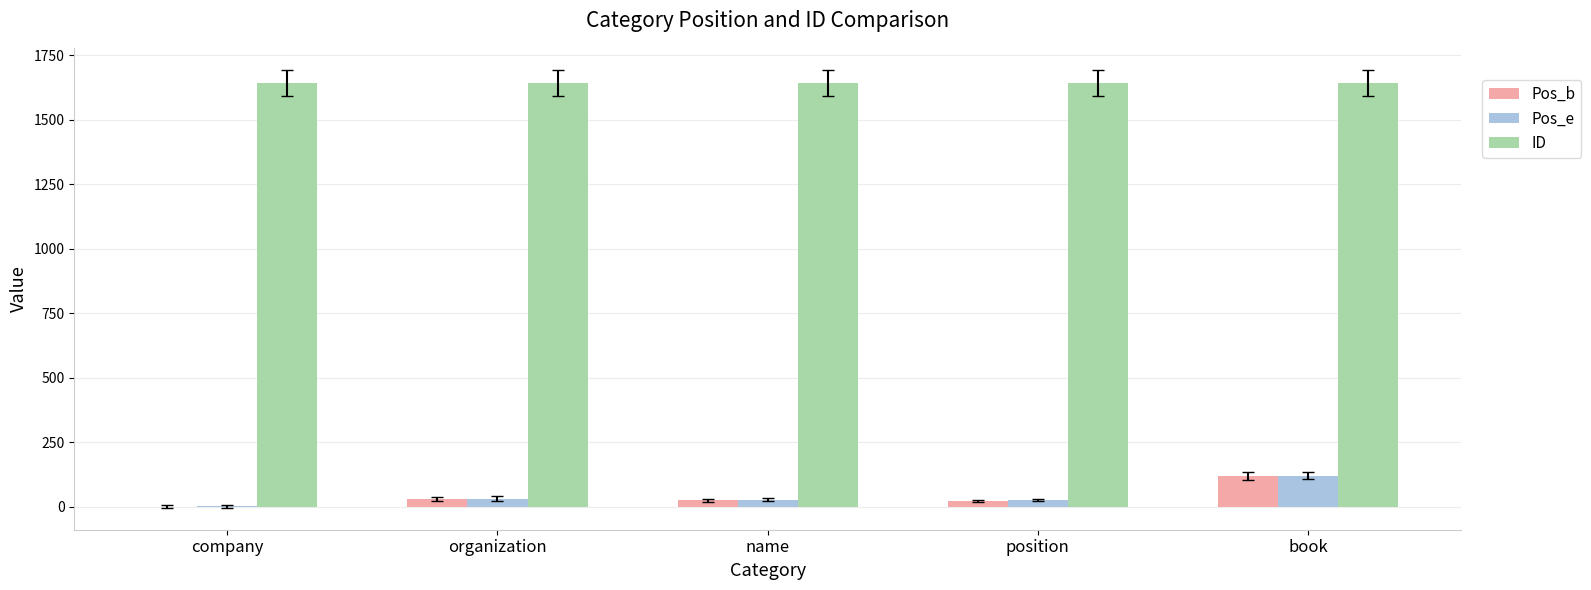

What is the sum of all Pos_b values?

195